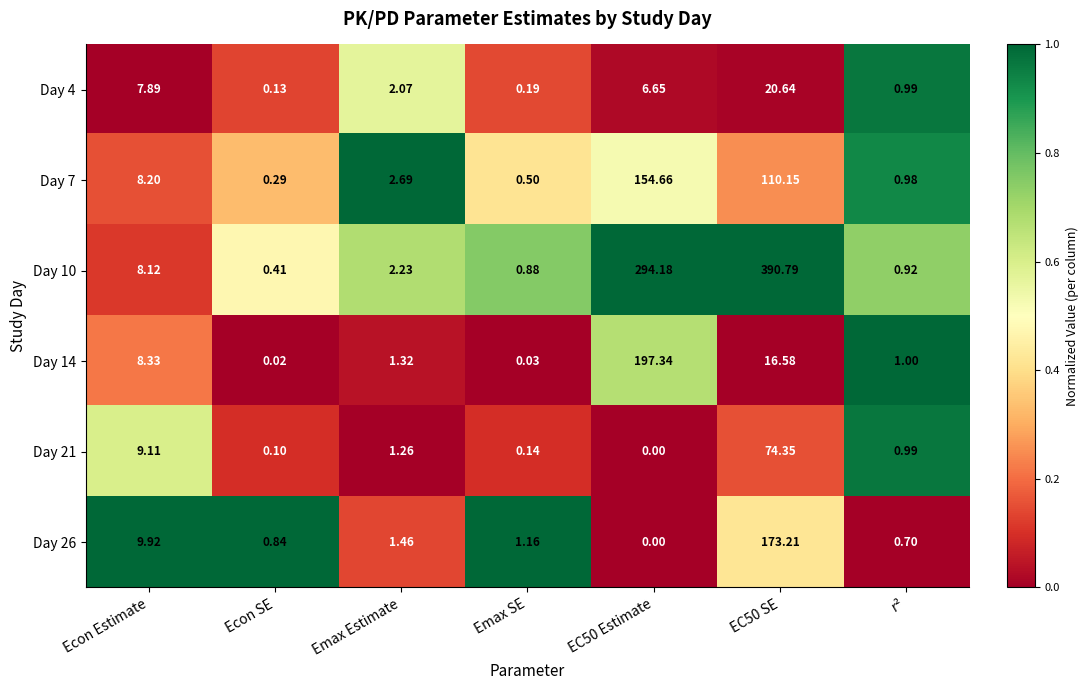

At which category is the sum across all series the highest?

EC50 SE